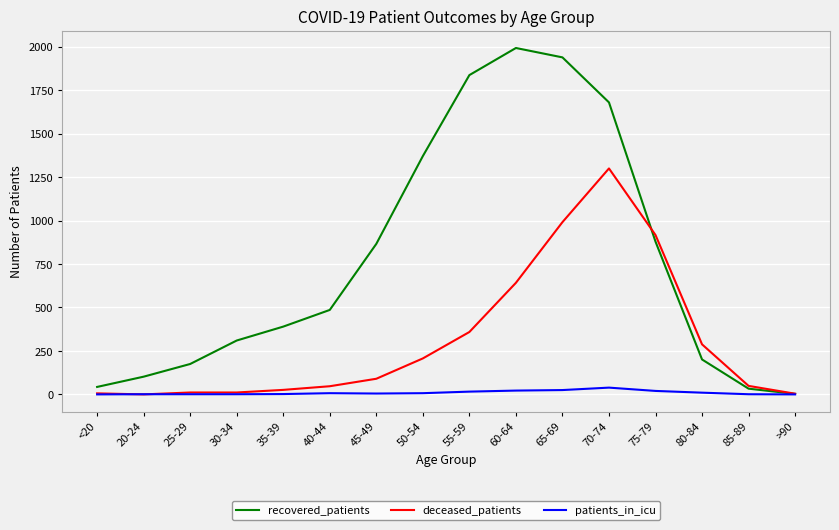

List the series in order of their peak value, lowest first.

patients_in_icu, deceased_patients, recovered_patients